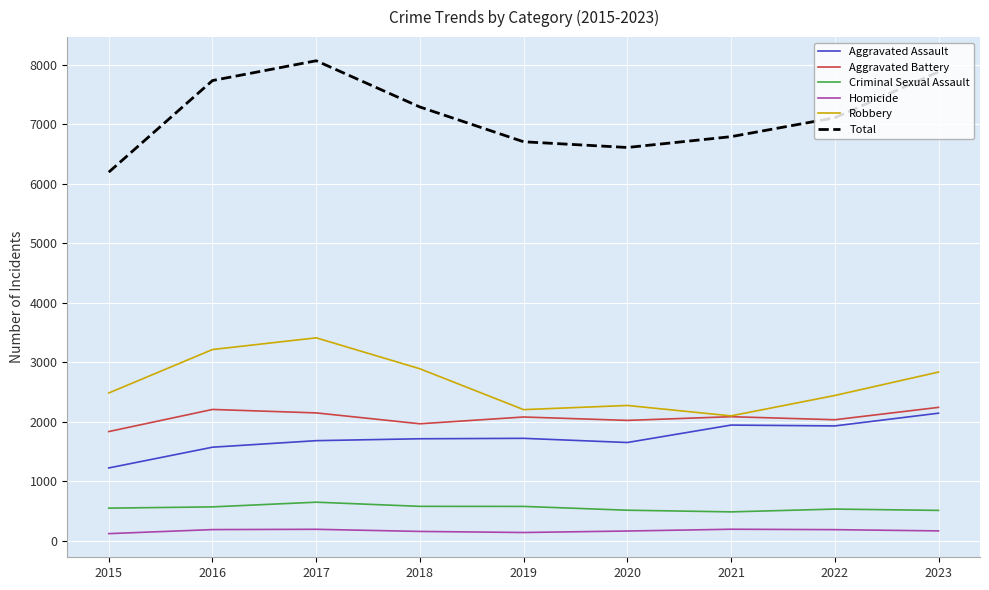

At 2017, list the series in order from smallest to largest.

Homicide, Criminal Sexual Assault, Aggravated Assault, Aggravated Battery, Robbery, Total